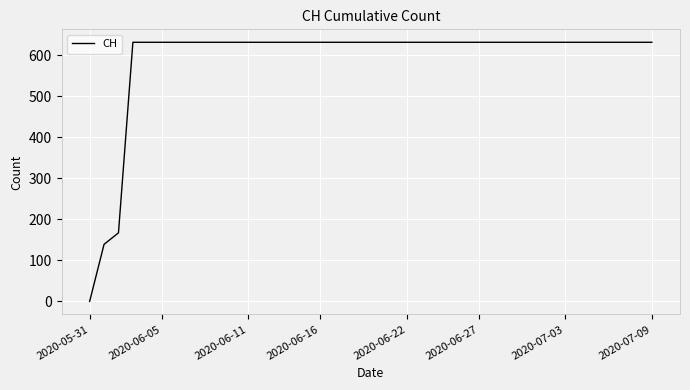

What is the maximum value shown in the chart?

631